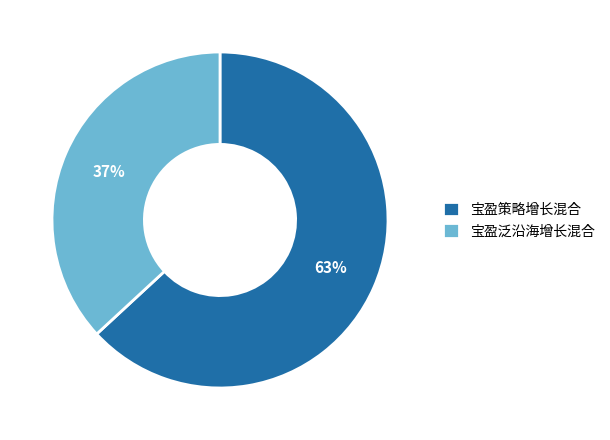

Count the number of slices in the pie.

2